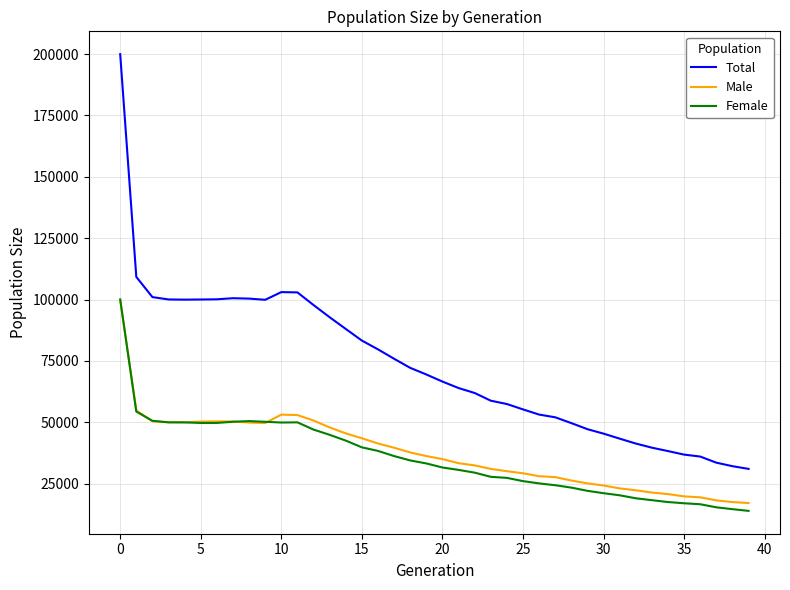

After their last crossing, which series has the higher values: Female or Male?

Male